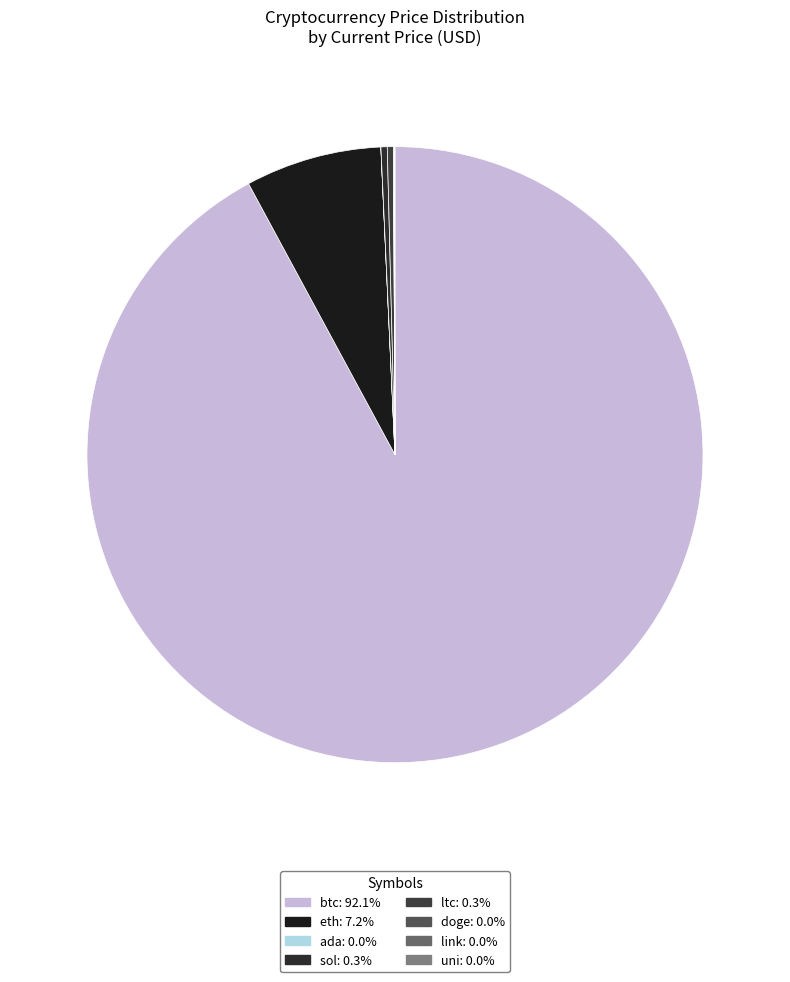

How many segments does this pie chart have?

8